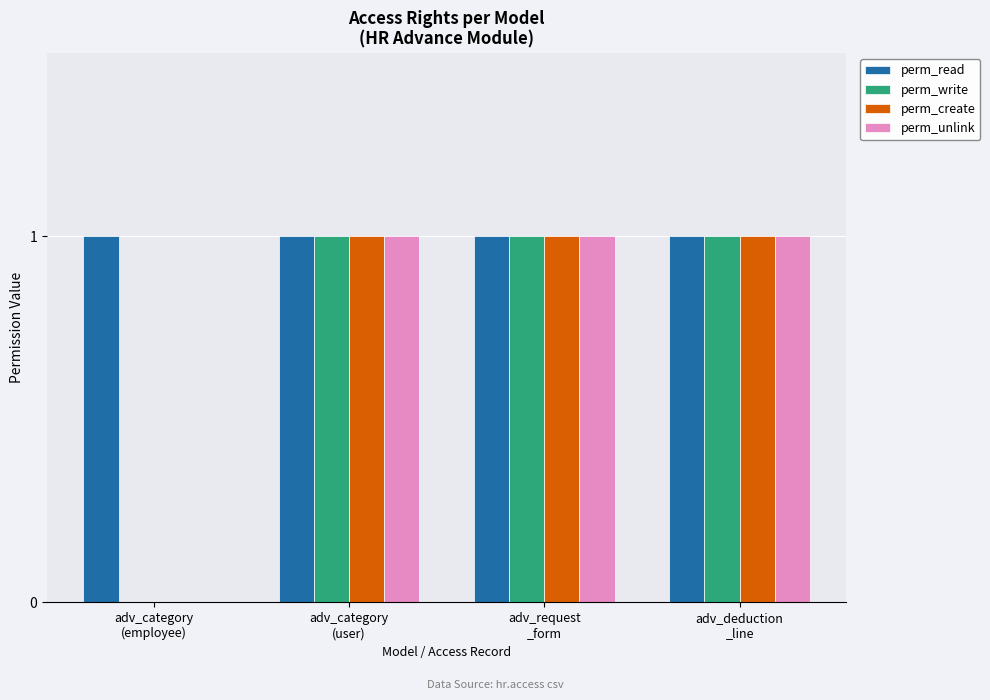

What are all the series names shown in the legend?

perm_read, perm_write, perm_create, perm_unlink